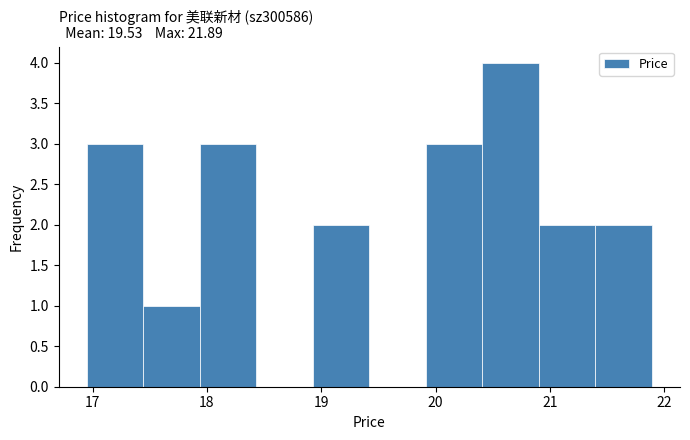

Reading left to right, list every bar in this chart as the range it spans on the x-axis followed by its height. Neither the bar edges nor the heights are printed on the chart, so give them approximately, as read against the axes.

17.0 to 17.4: 3
17.4 to 17.9: 1
17.9 to 18.4: 3
18.4 to 18.9: 0
18.9 to 19.4: 2
19.4 to 19.9: 0
19.9 to 20.4: 3
20.4 to 20.9: 4
20.9 to 21.4: 2
21.4 to 21.9: 2